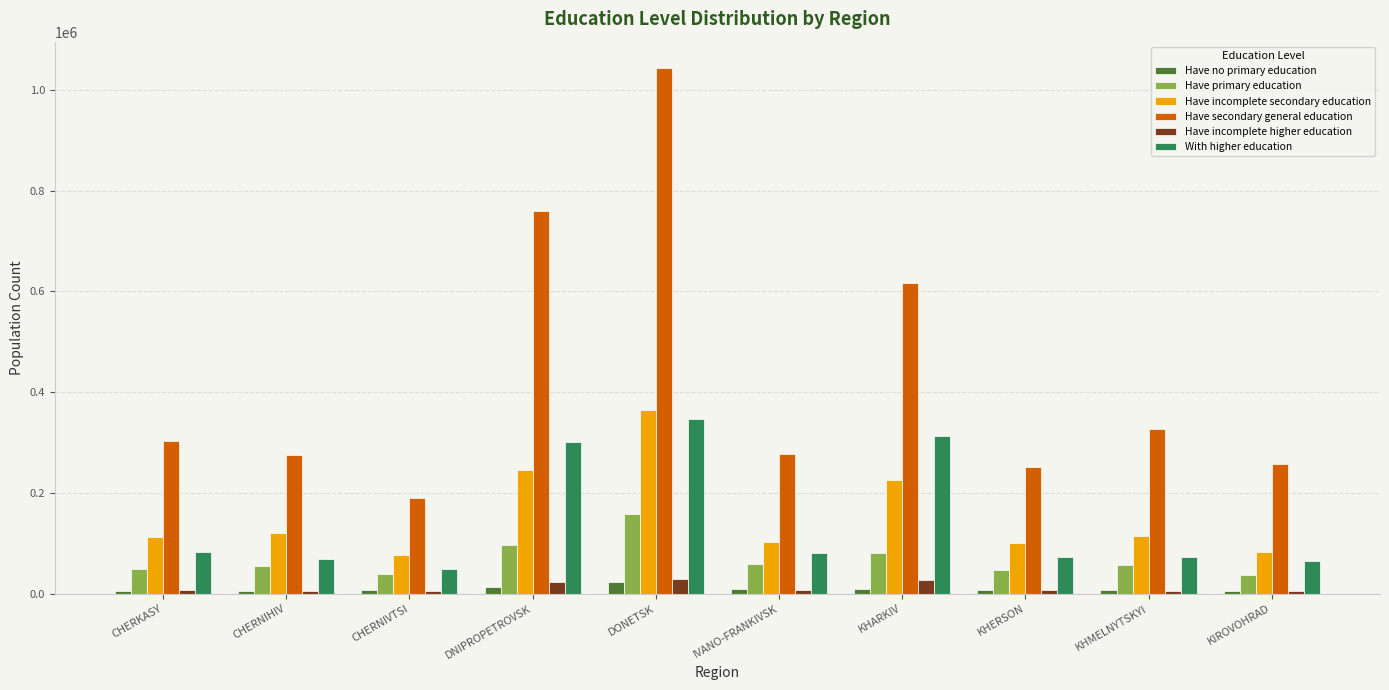

What is the label of the 2nd bar from the left?

CHERNIHIV